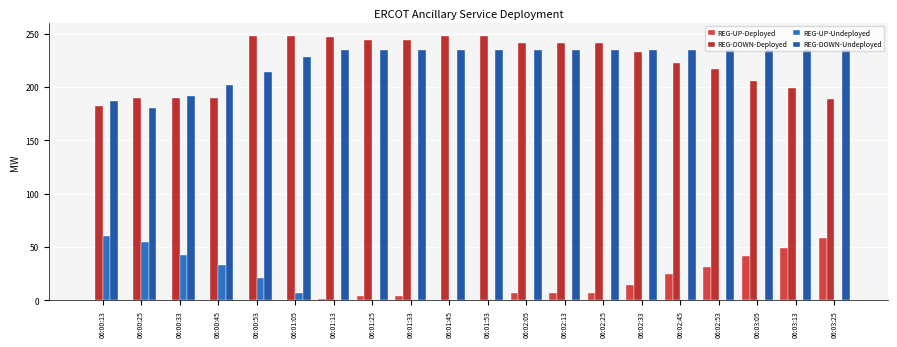

Is it true that REG-UP-Deployed equals 18 at 06:03:25?

False